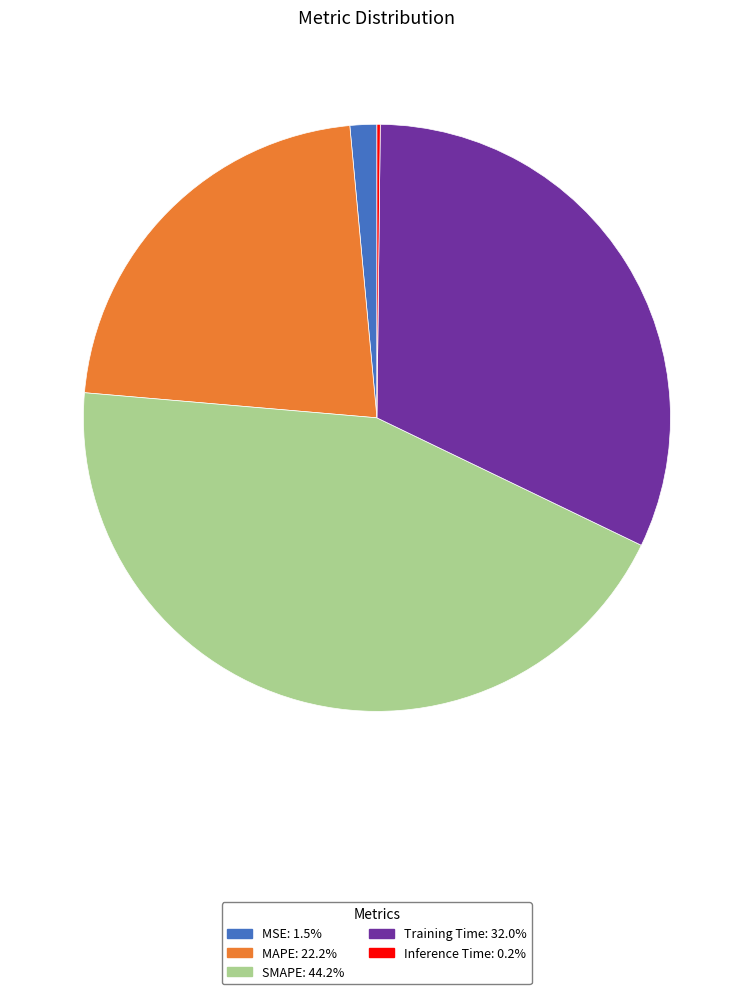

Is there a majority slice in this chart?

No